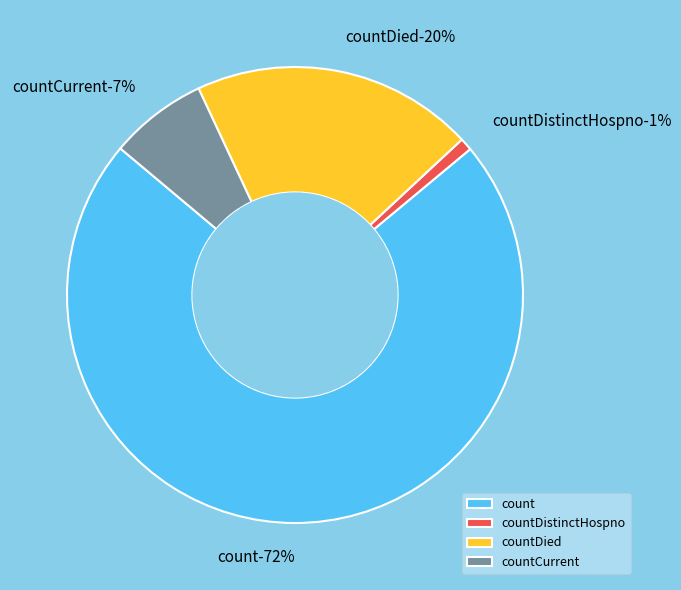

Does count account for over 50% of the chart?

Yes